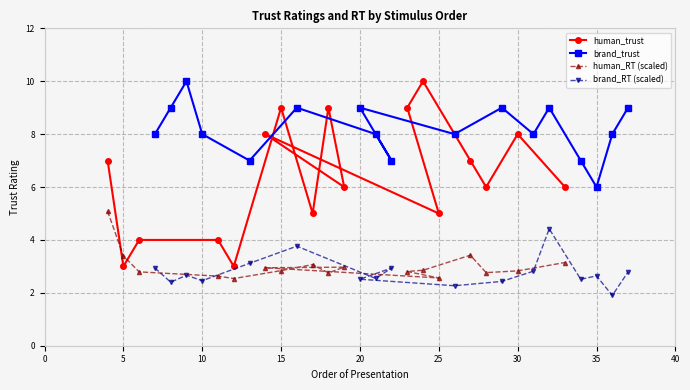

What is the value of the human_trust point at the 15th from the left?

6.0